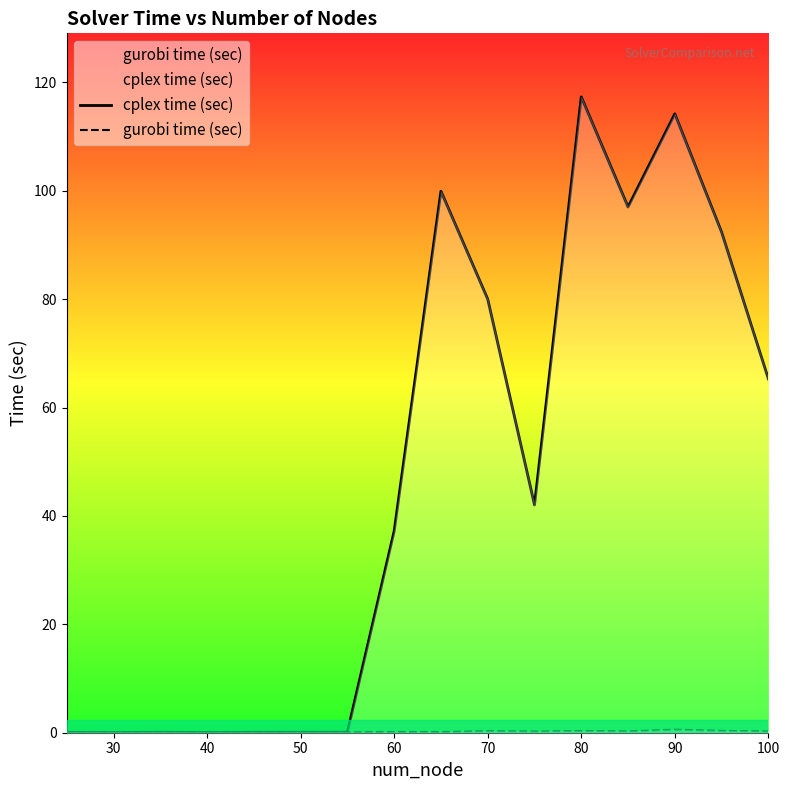

Count the number of data series in this chart.

2